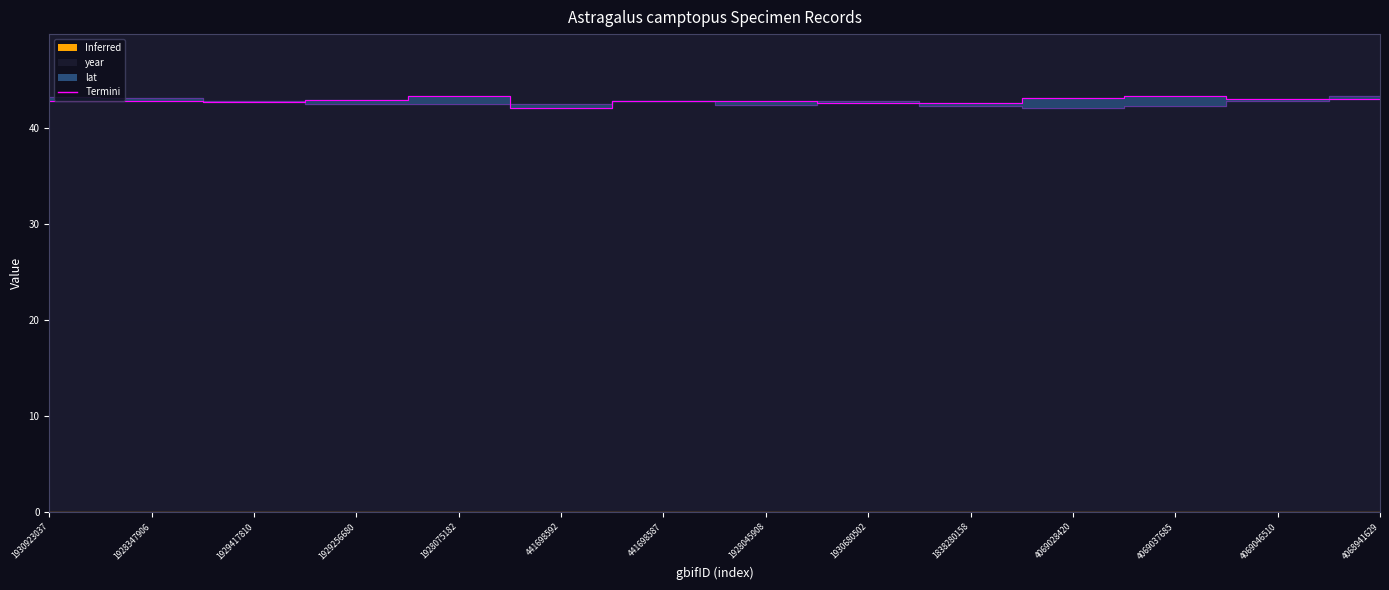

Reading left to right, list all the values displayed in this chart.

lat: 42.8	42.8	42.7	42.9	43.3	42.1	42.8	42.8	42.6	42.6	43.1	43.3	43.0	43.0
year: 43.2	43.1	42.9	42.4	42.5	42.4	42.8	42.4	42.9	42.3	42.1	42.3	42.8	43.3